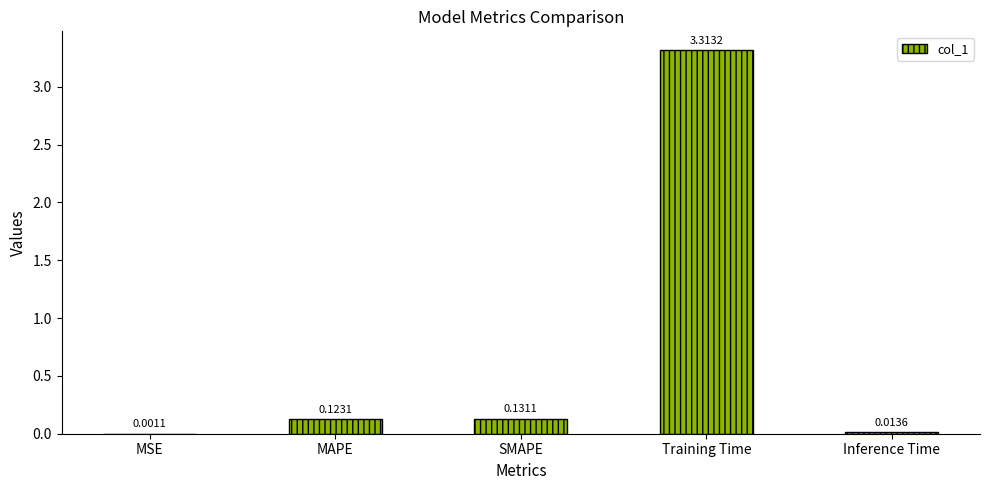

Where is the data nearest to the value 1?

SMAPE